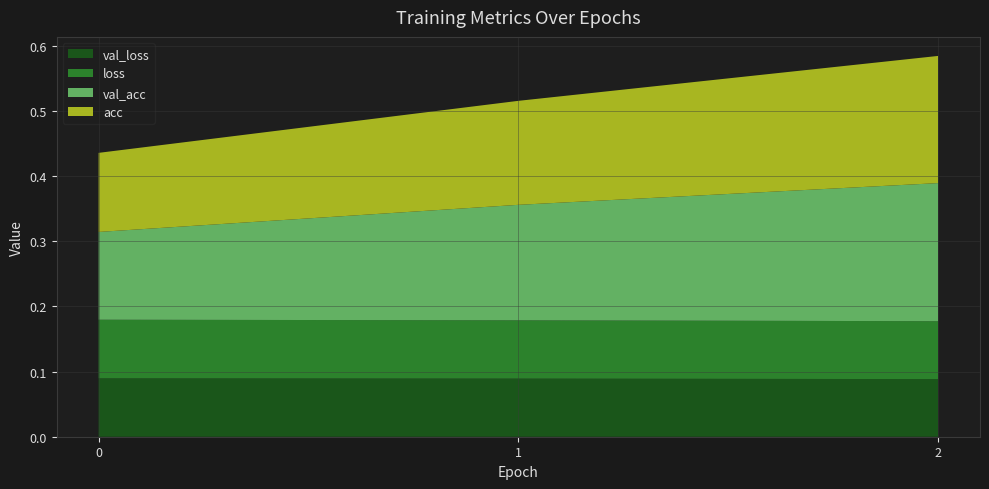

Reading left to right, transcribe all the data shown in this chart.

acc: 0=0.1	1=0.2	2=0.2
loss: 0=0.1	1=0.1	2=0.1
val_acc: 0=0.1	1=0.2	2=0.2
val_loss: 0=0.1	1=0.1	2=0.1